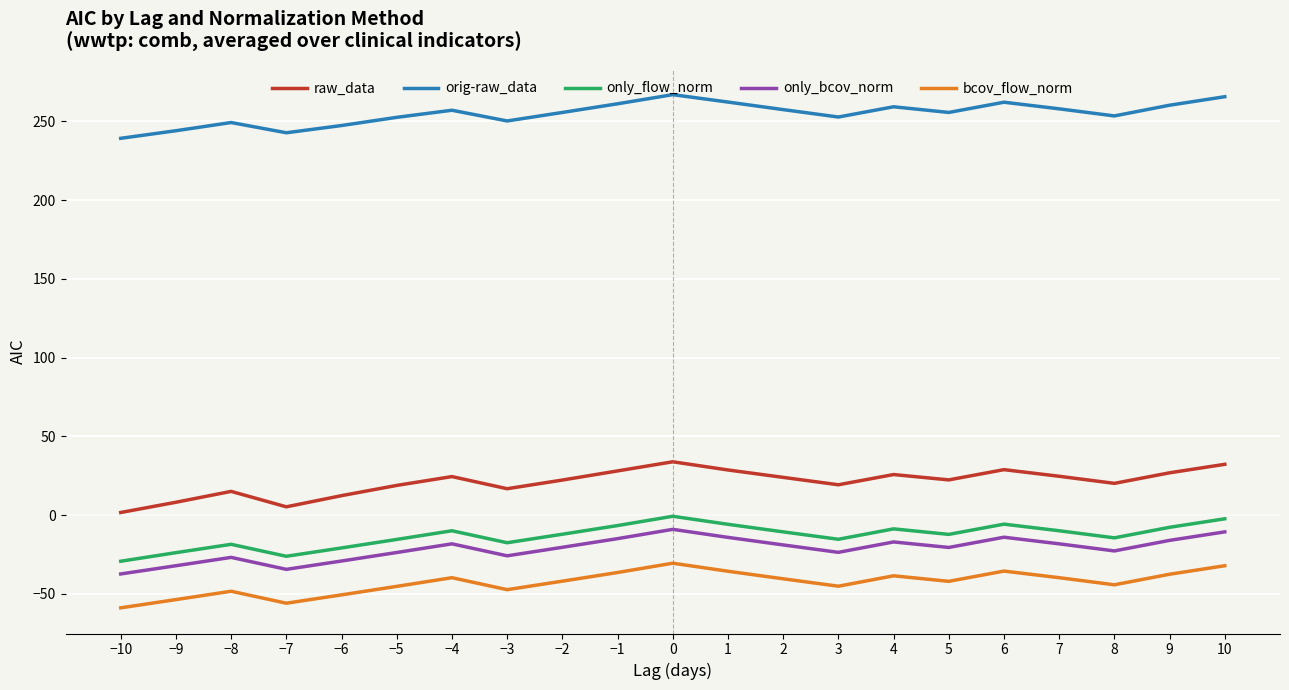

How many values in the only_bcov_norm series exceed -20?

10